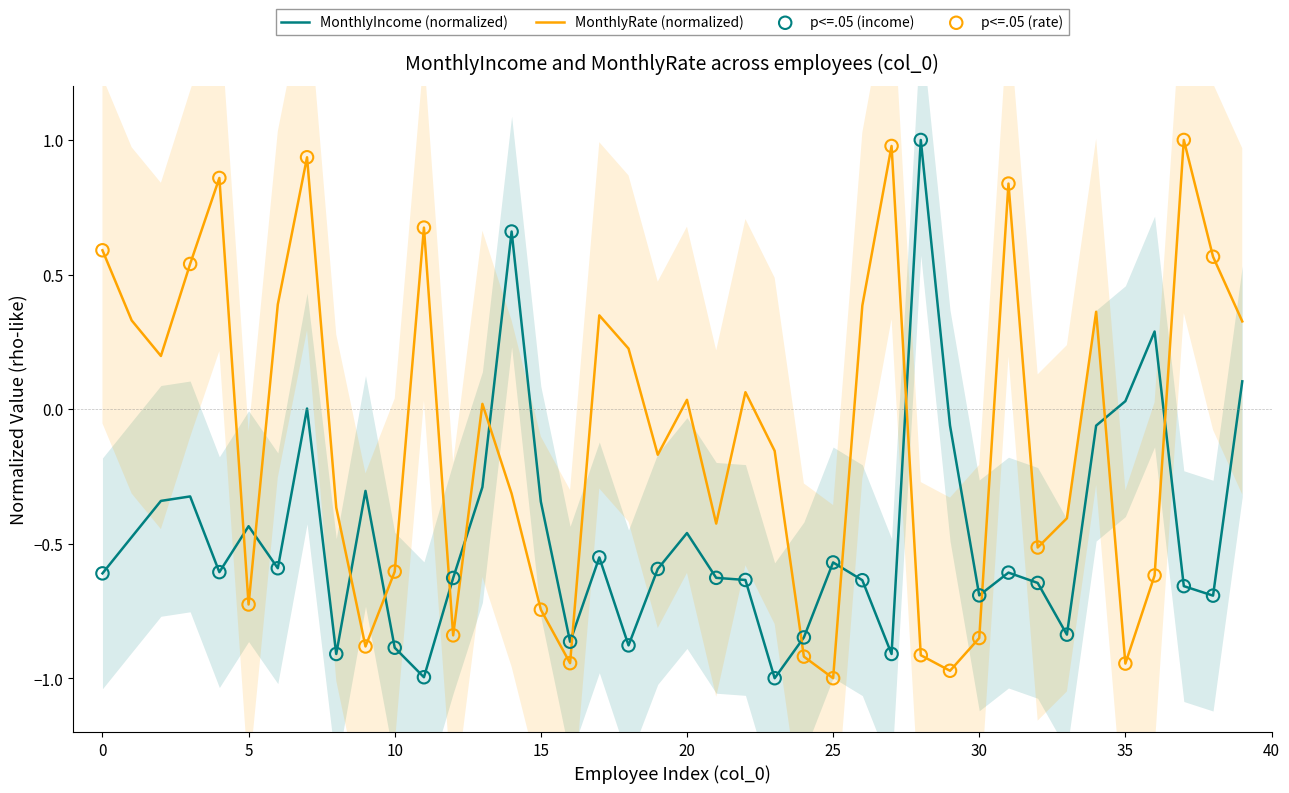

Which series reaches the maximum Y coordinate?

MonthlyIncome